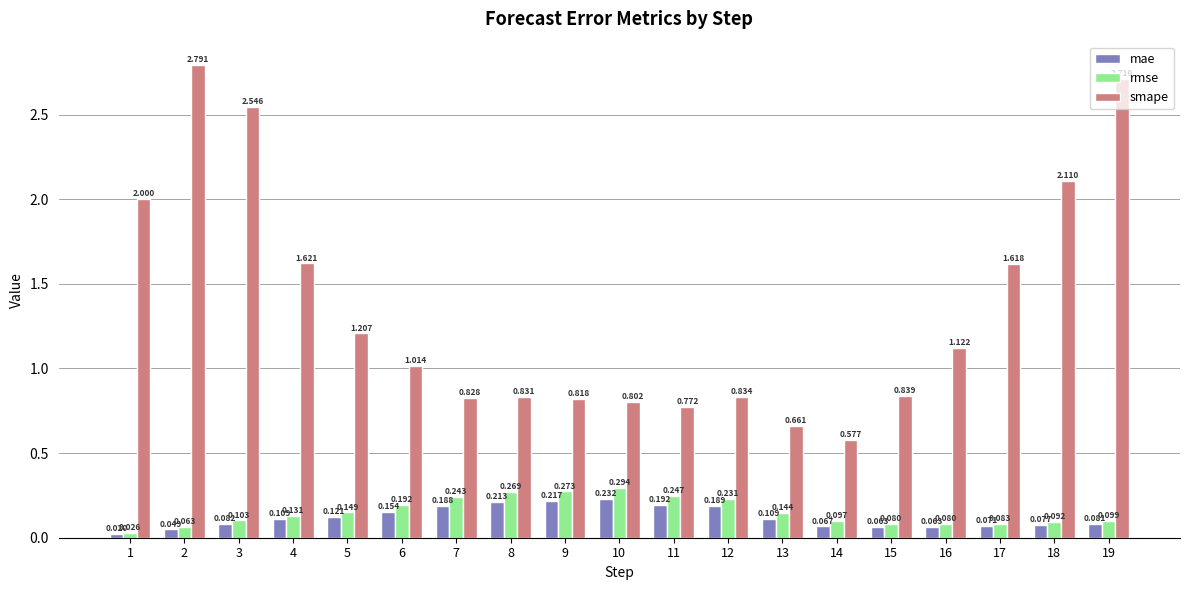

Which series changed the most between 1 and 2?

smape